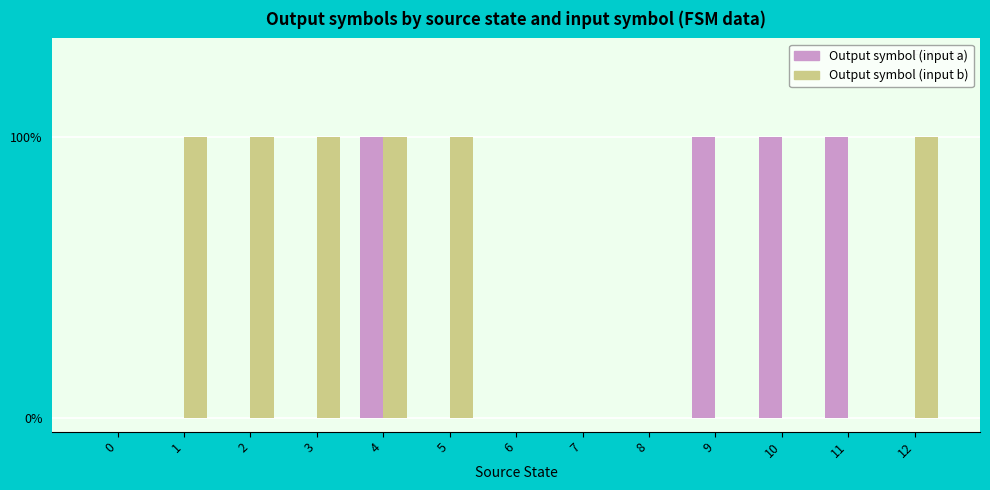

What is the highest value of the Output symbol (input a) series?

1